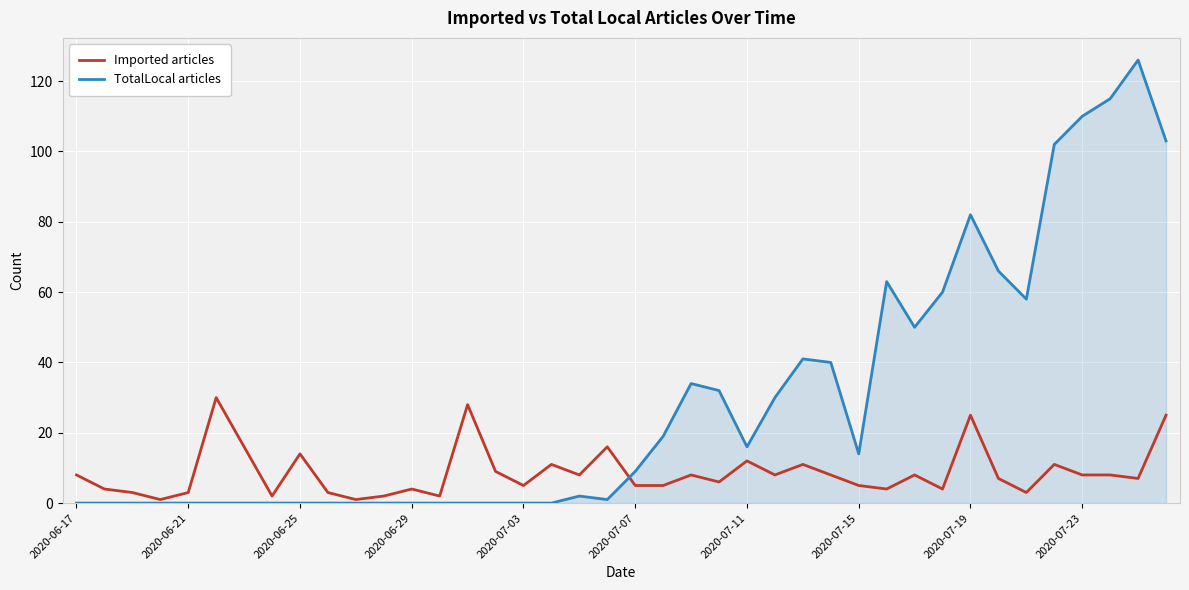

What is the maximum value shown in the chart?

126